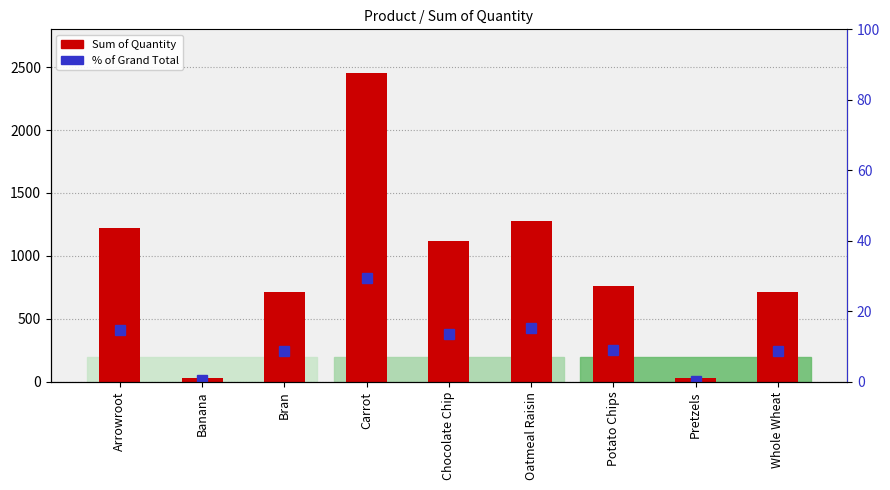

What is the value of the % of Grand Total bar at the 2nd from the left?

0.4